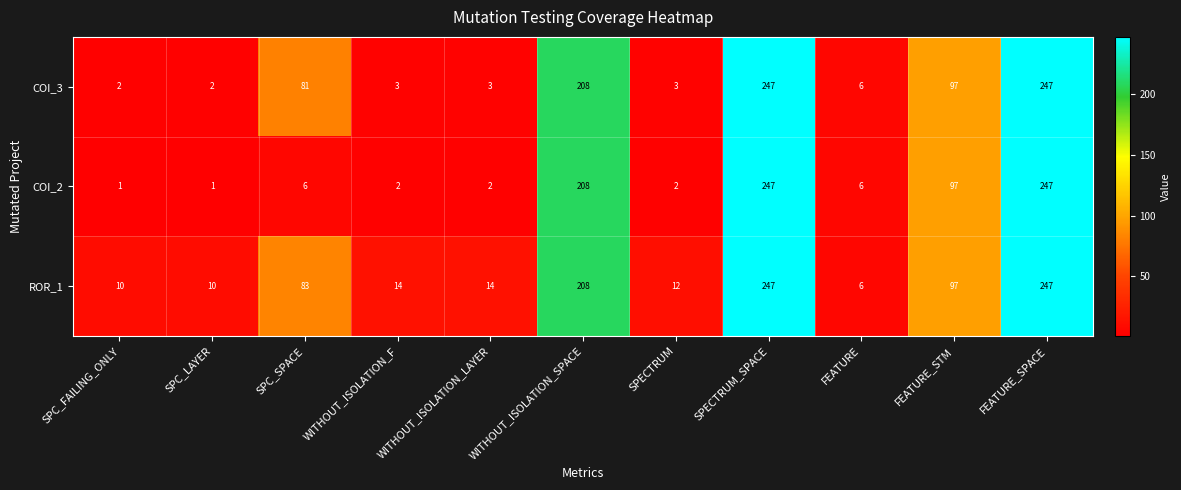

True or false: COI_3 has a value of 4 at SPECTRUM.

False